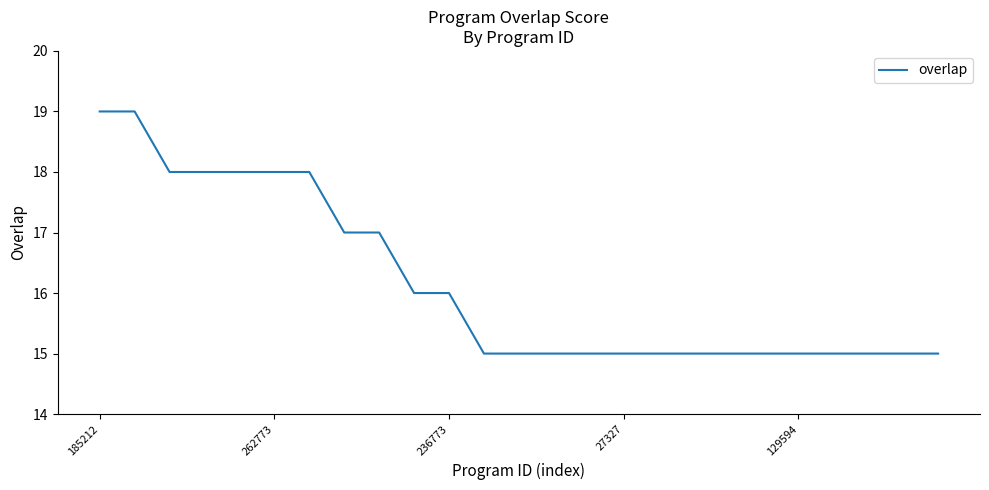

What is the maximum value shown in the chart?

19